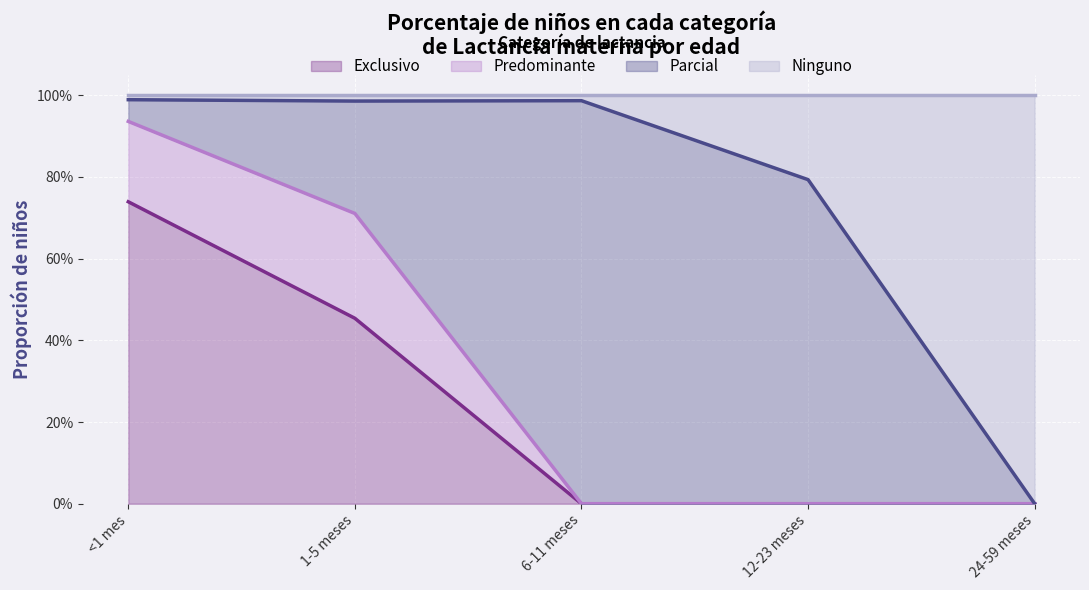

What are all the series names shown in the legend?

Exclusivo, Predominante, Parcial, Ninguno